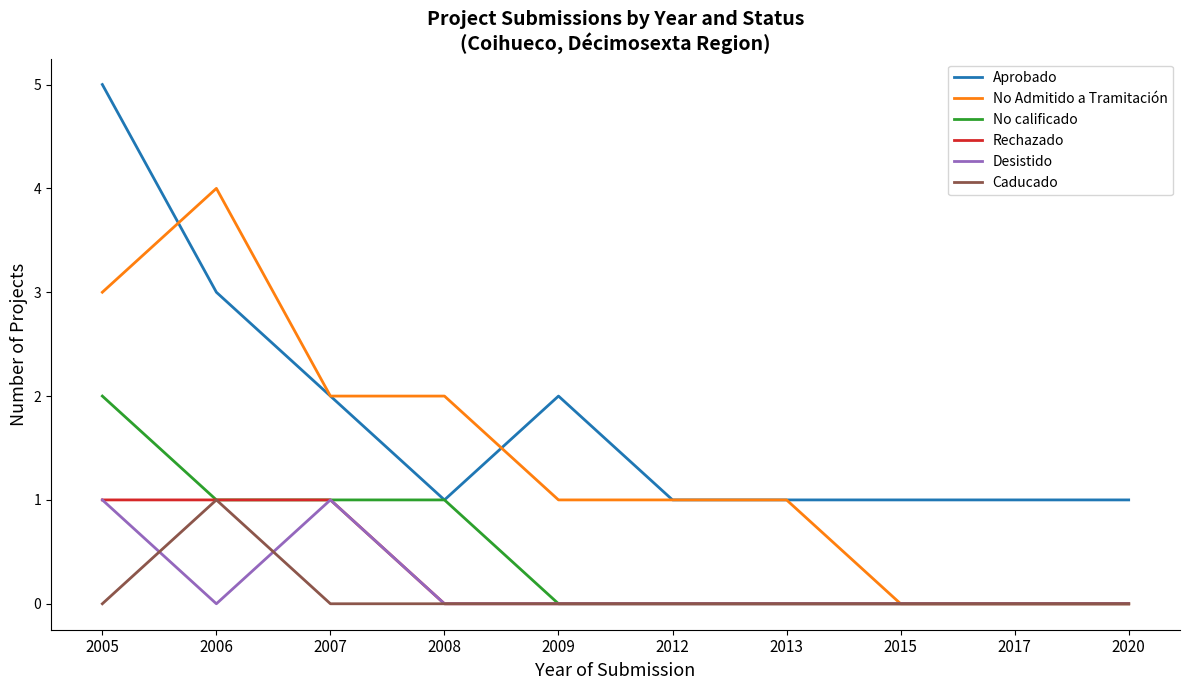

True or false: No Admitido a Tramitación has a value of 0 at 2017.

True